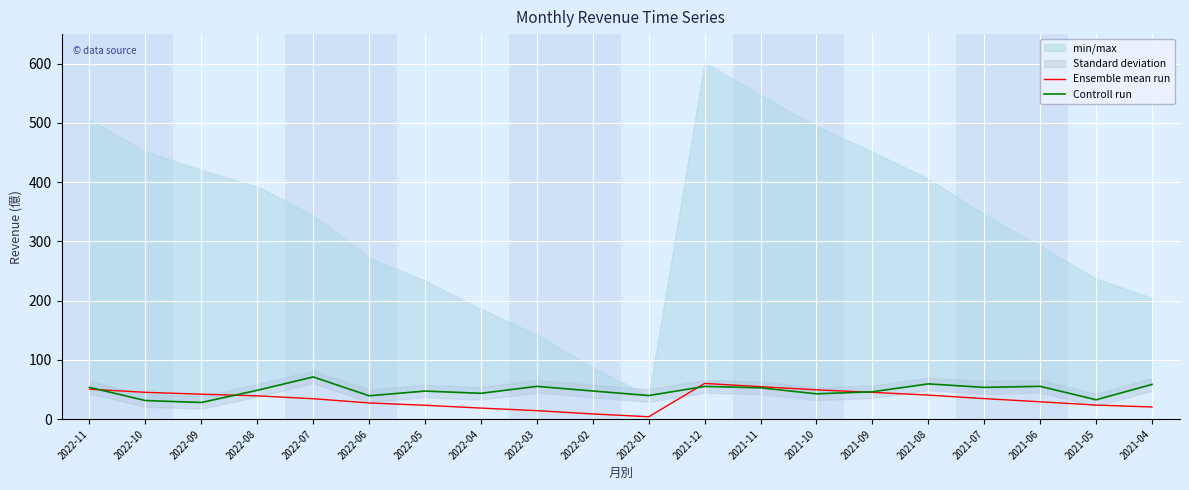

What position from the right is 2022-03?

12